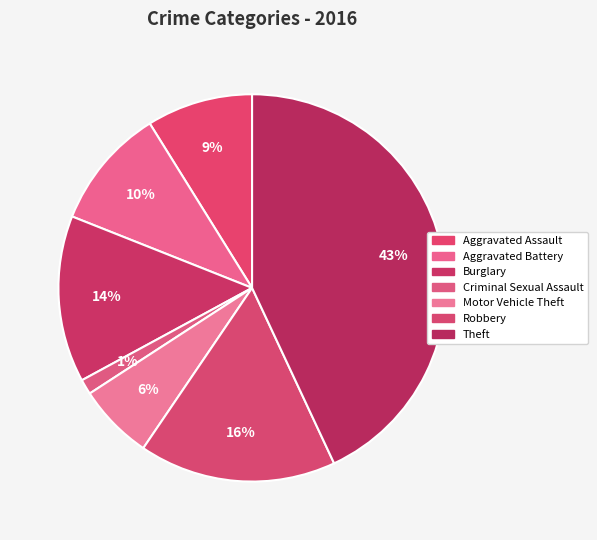

Which category has the smallest portion of the pie?

Criminal Sexual Assault